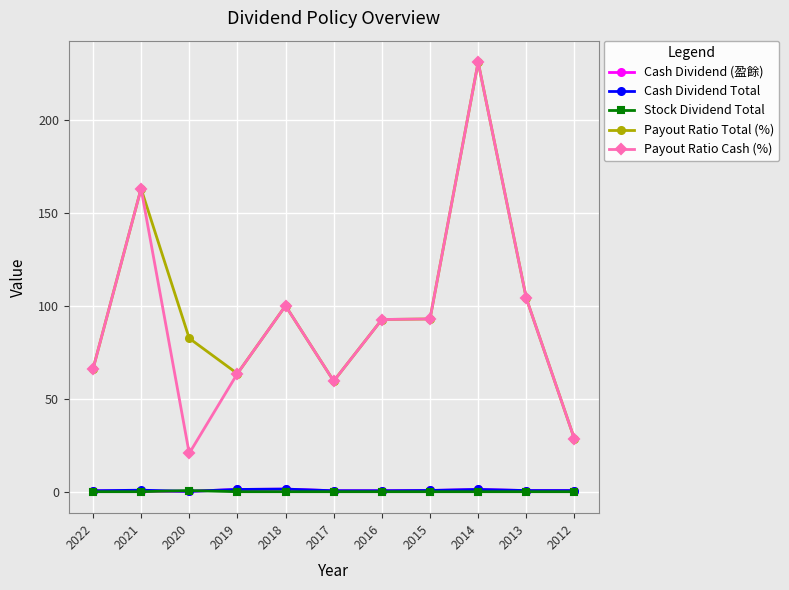

What is the difference between the maximum and minimum values in the Payout Ratio Total (%) series?

202.7